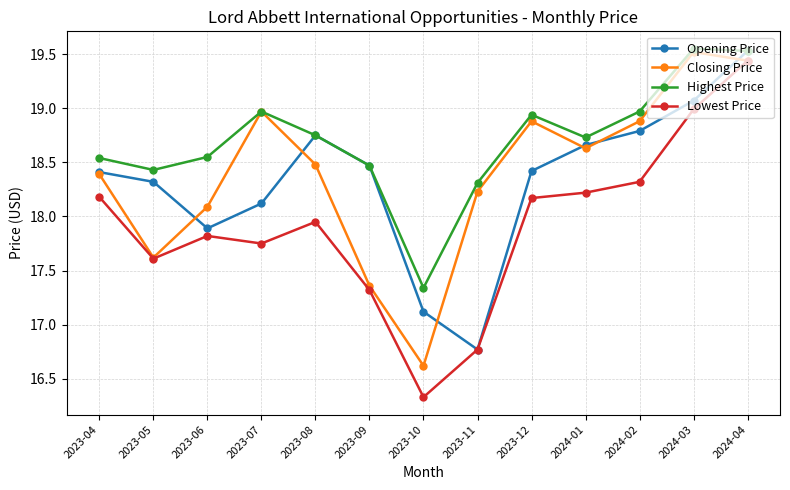

What is the label of the 6th point from the left?

2023-09